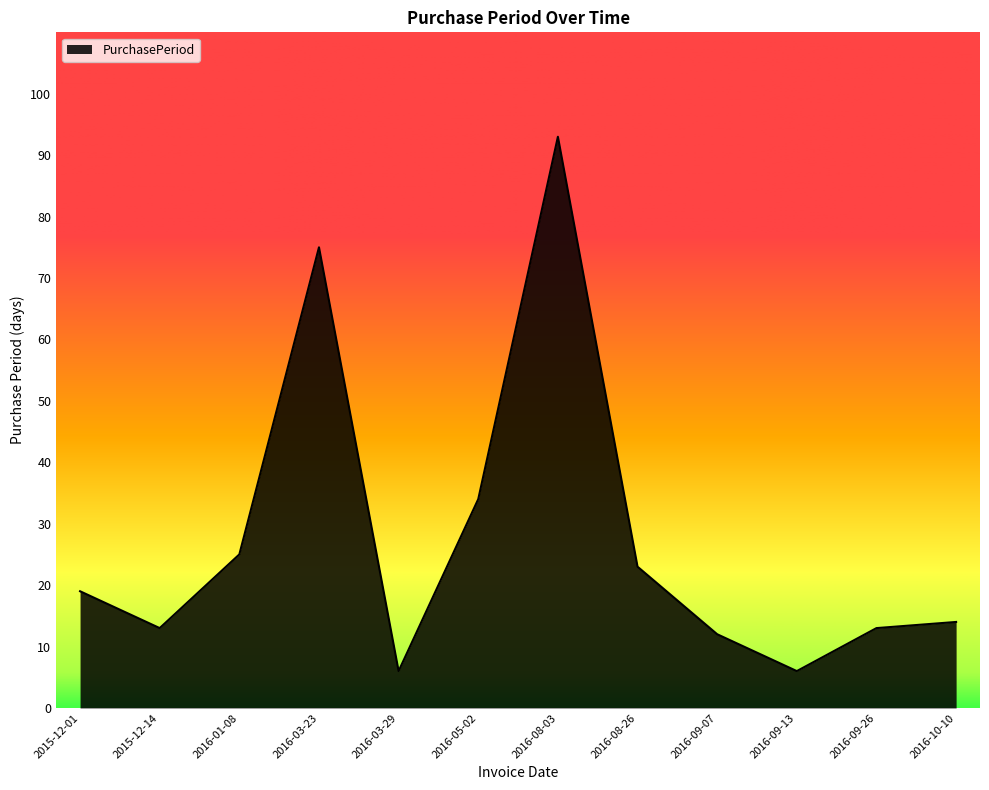

At which category does the data reach its first local valley?

2015-12-14